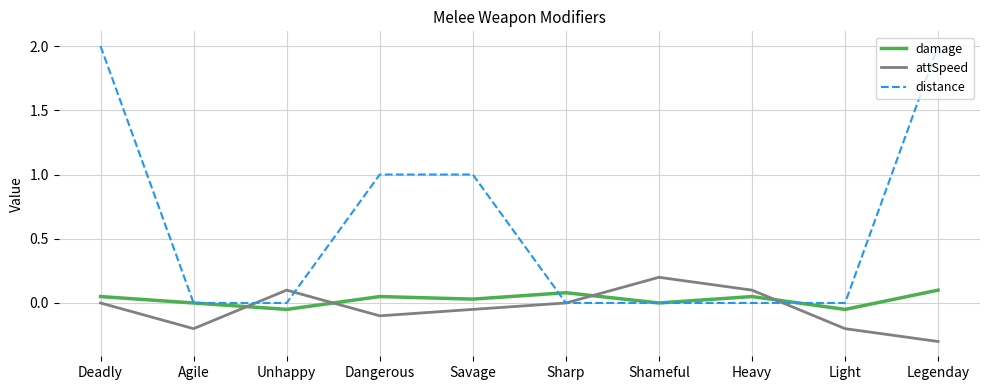

True or false: damage and attSpeed cross at least once.

True